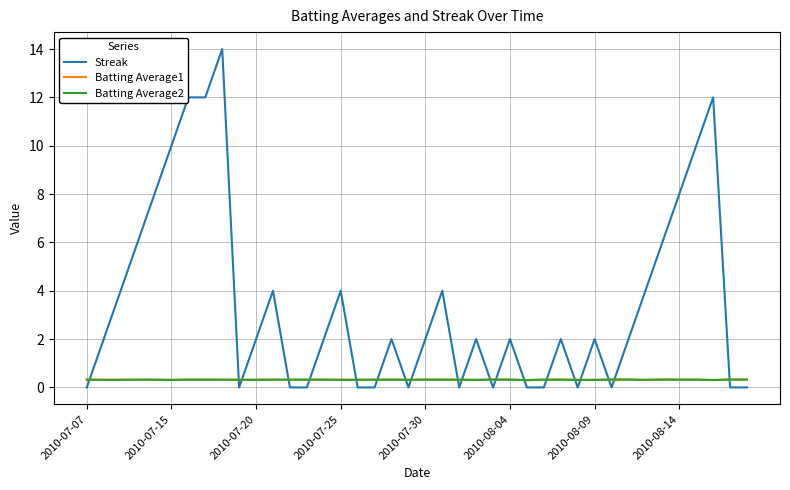

Does the chart display data point markers on the line(s)?

No